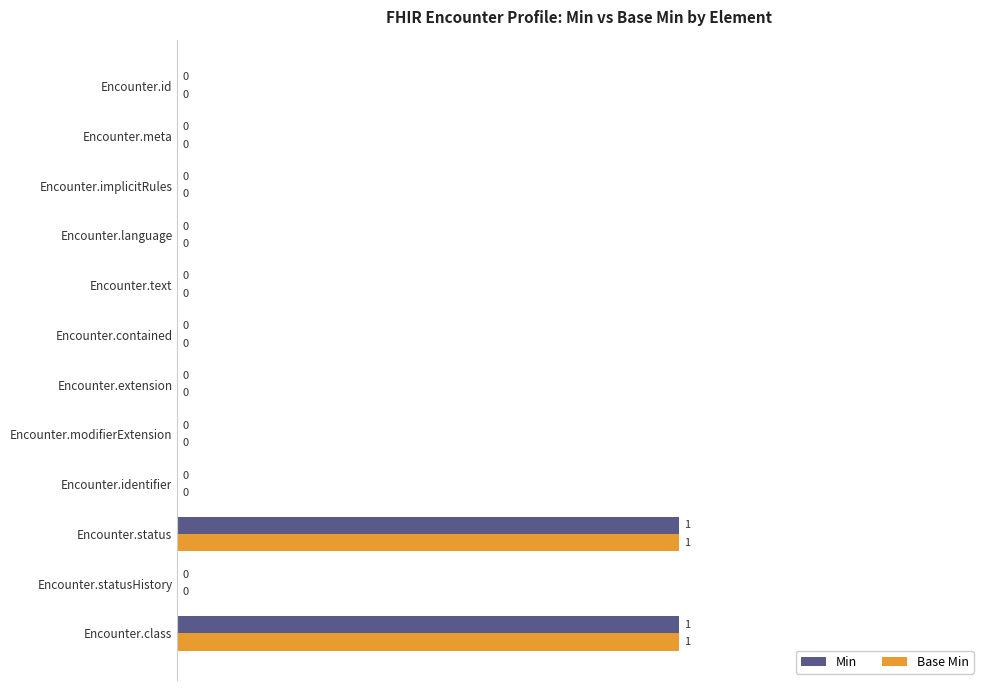

Is it true that Min equals 2 at Encounter.status?

False